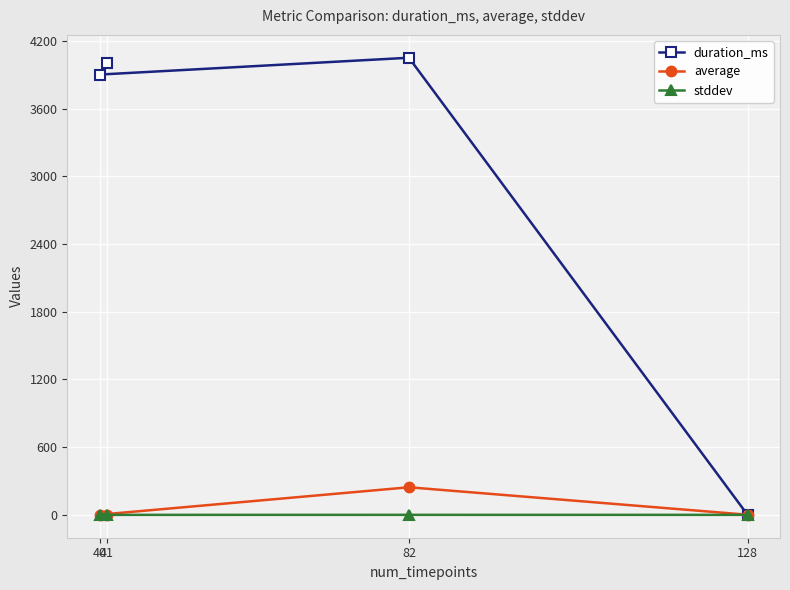

How many intersections are there between duration_ms and stddev?

1